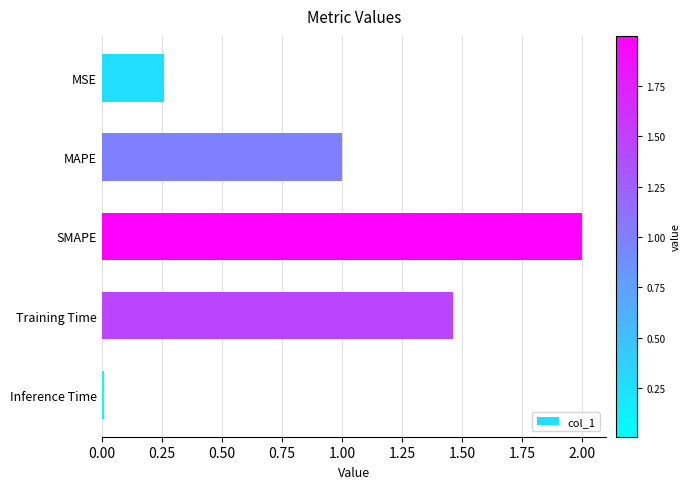

How many bars are there in total?

5